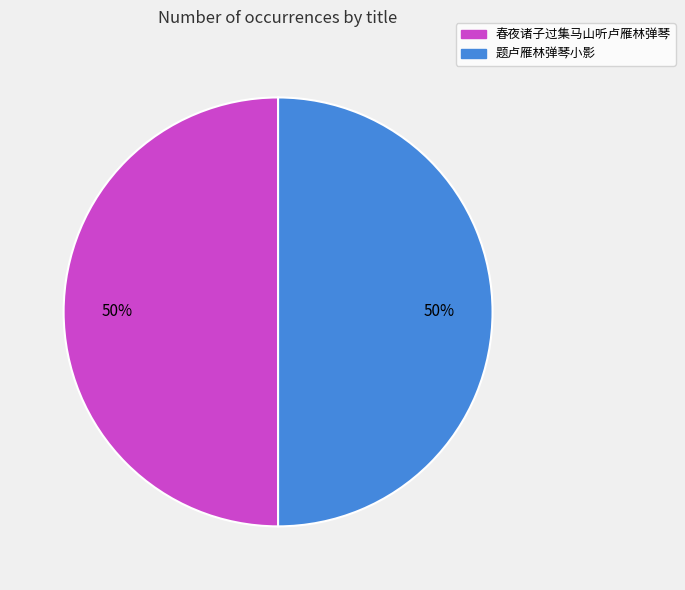

What percentage is the 春夜诸子过集马山听卢雁林弹琴 slice, to the nearest percent?

50%